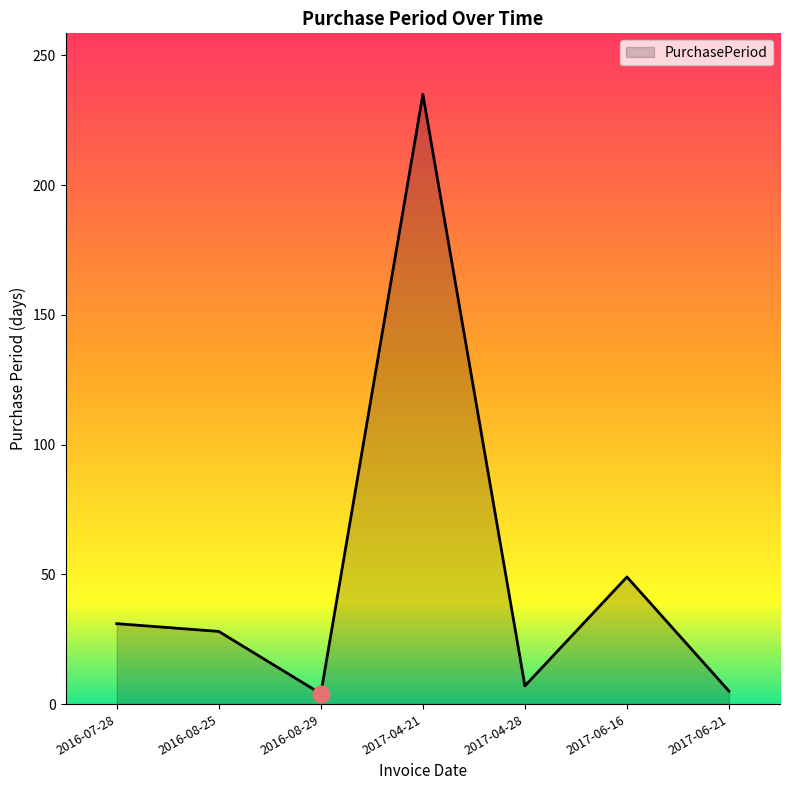

How many interior local valleys (lower than both neighbors) does the data have?

2